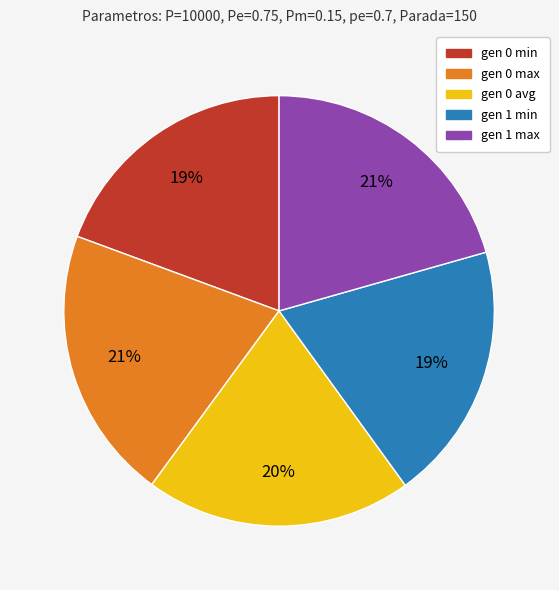

What is the ratio of the value at gen 1 min to the value at gen 1 max?

0.9